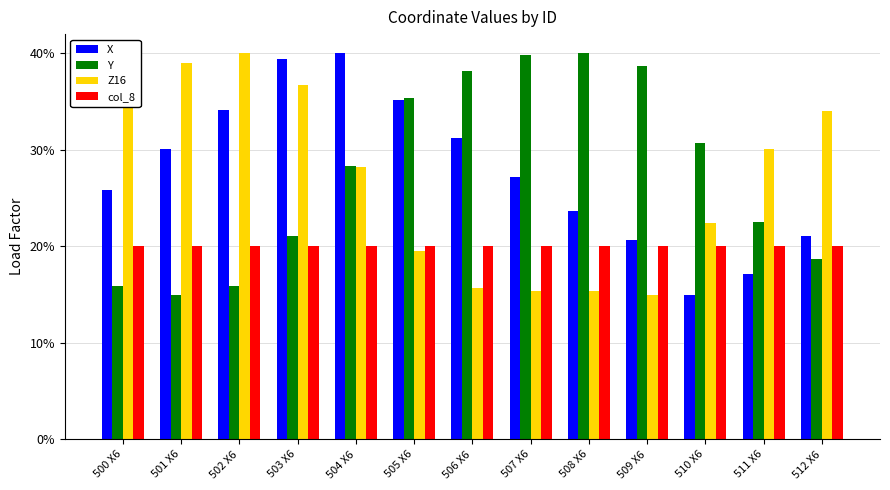

What is the label of the 11th bar from the right?

502 X6